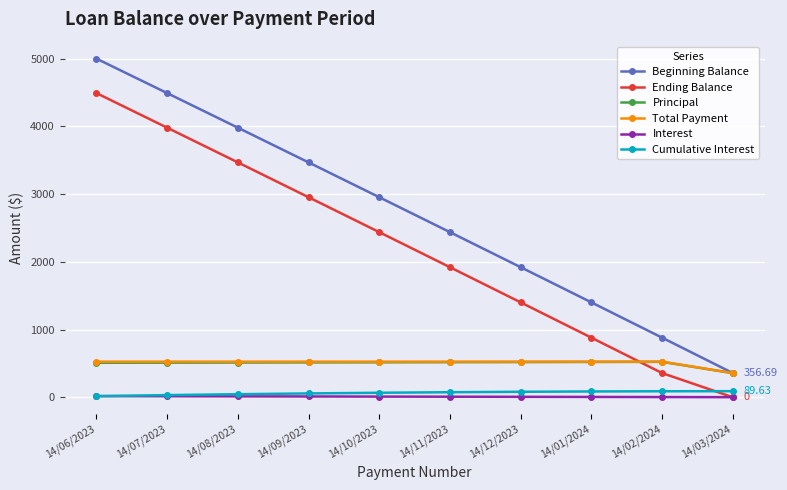

How many lines are shown in the chart?

6